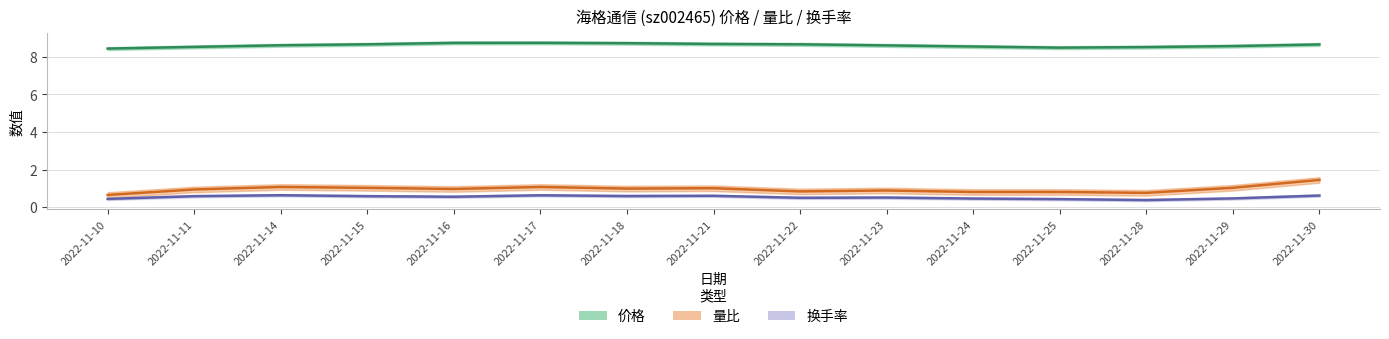

How many interior local valleys does the 换手率 series have?

6